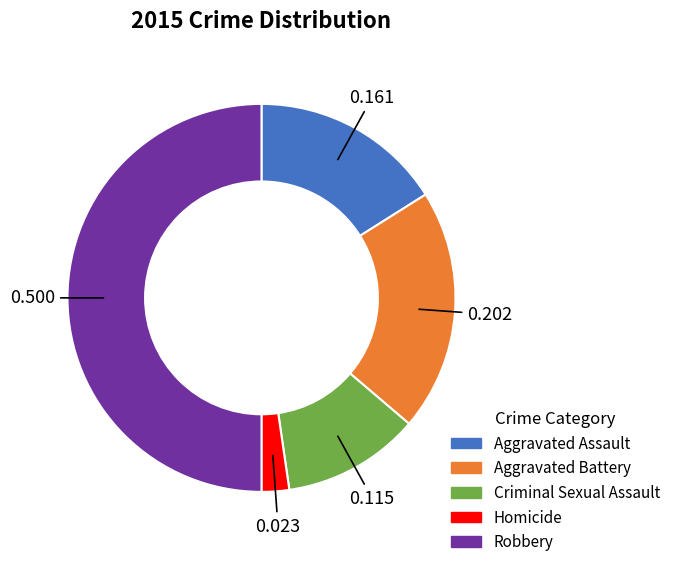

Rank the categories by value from highest to lowest.

Robbery, Aggravated Battery, Aggravated Assault, Criminal Sexual Assault, Homicide